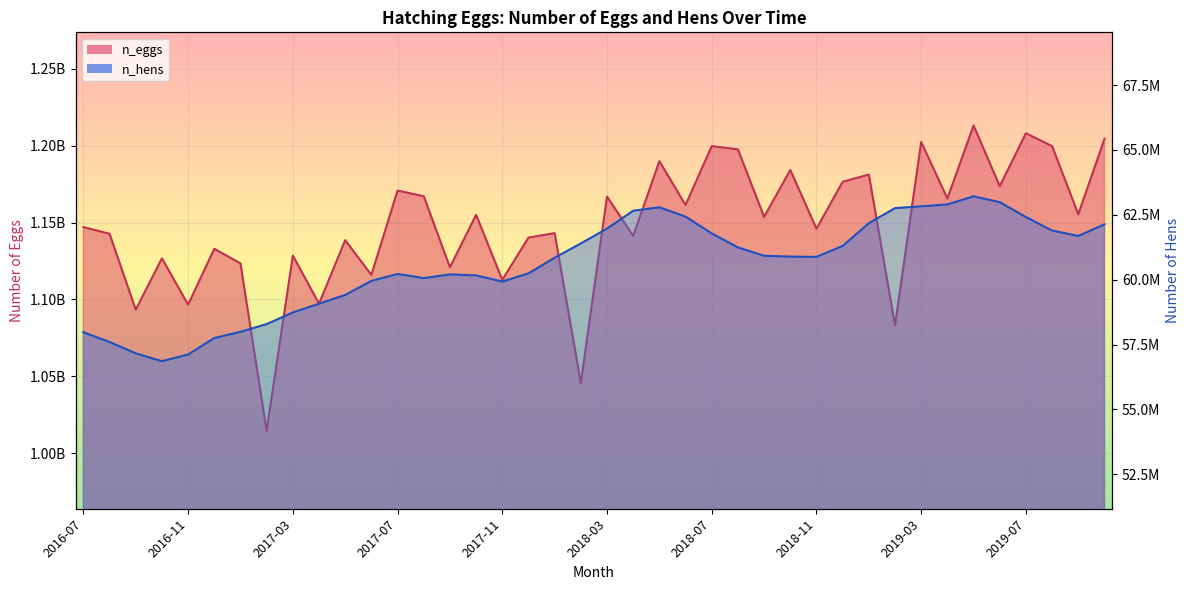

What is the difference between the second highest and second lowest values in the n_hens series?

5871000